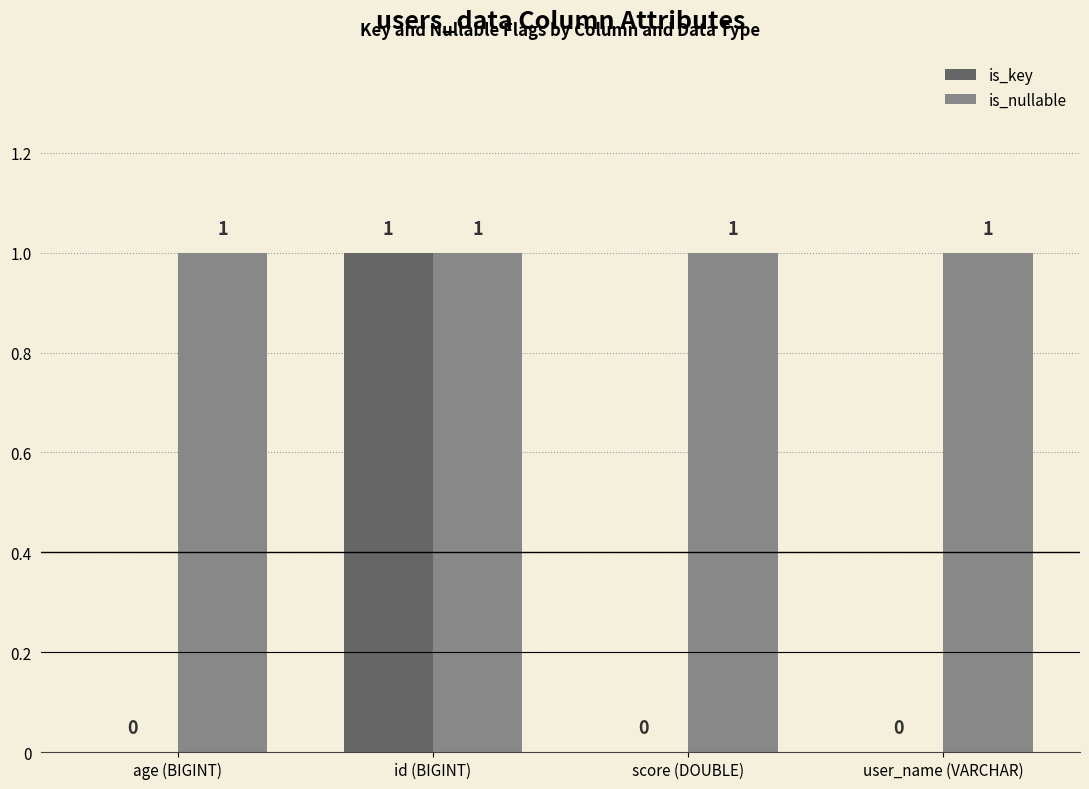

What is the sum of all is_nullable values?

4